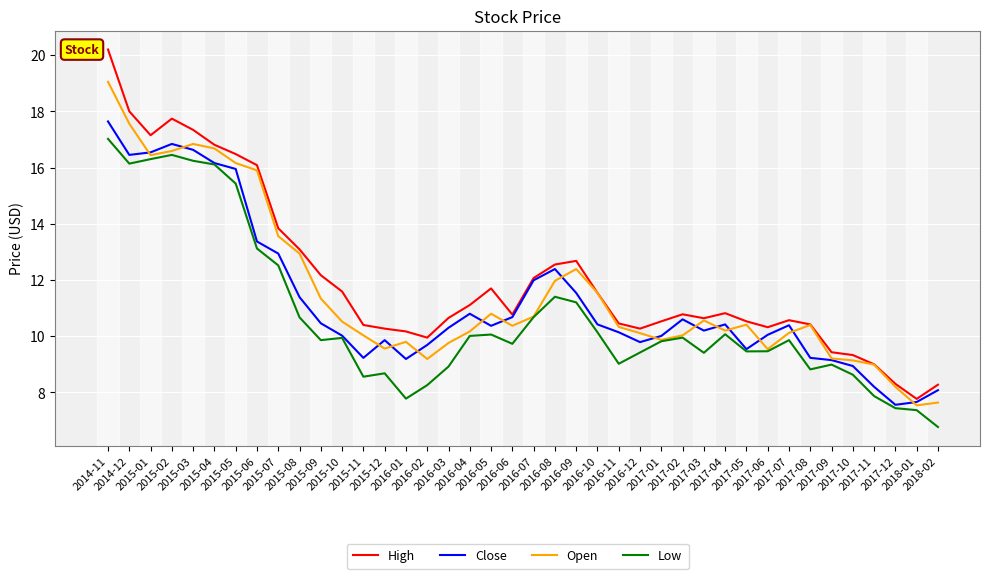

True or false: High and Low cross at least once.

False